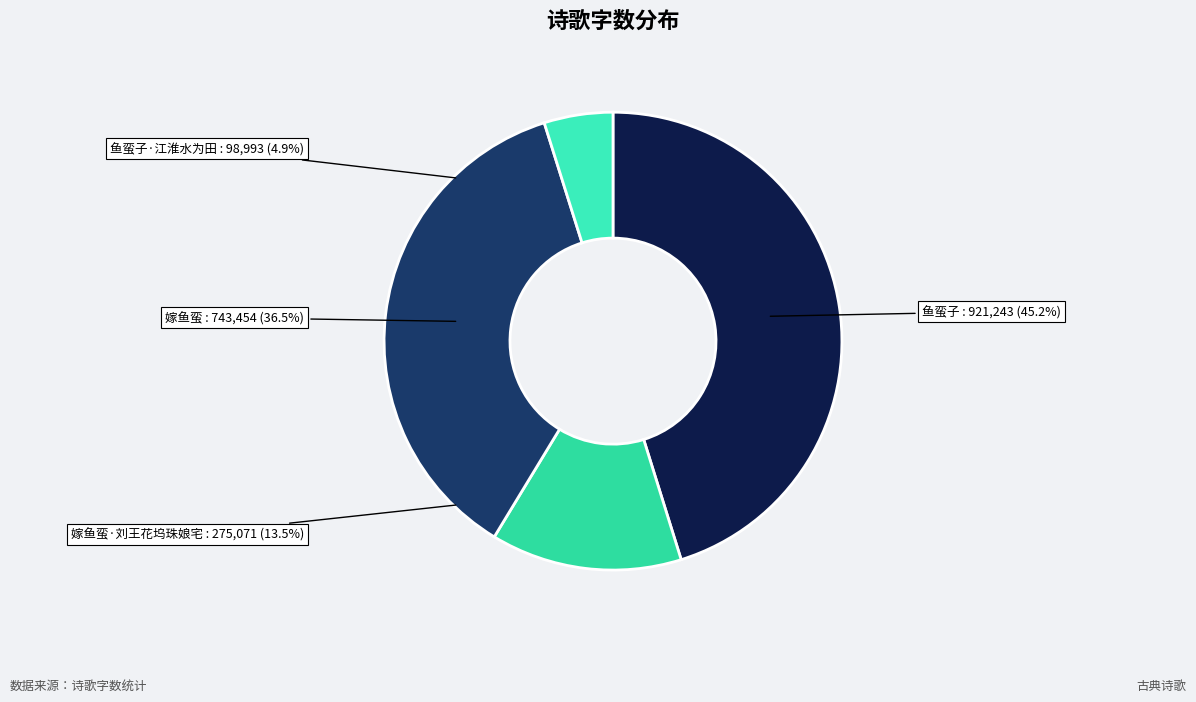

Does 鱼蛮子 account for over 50% of the chart?

No